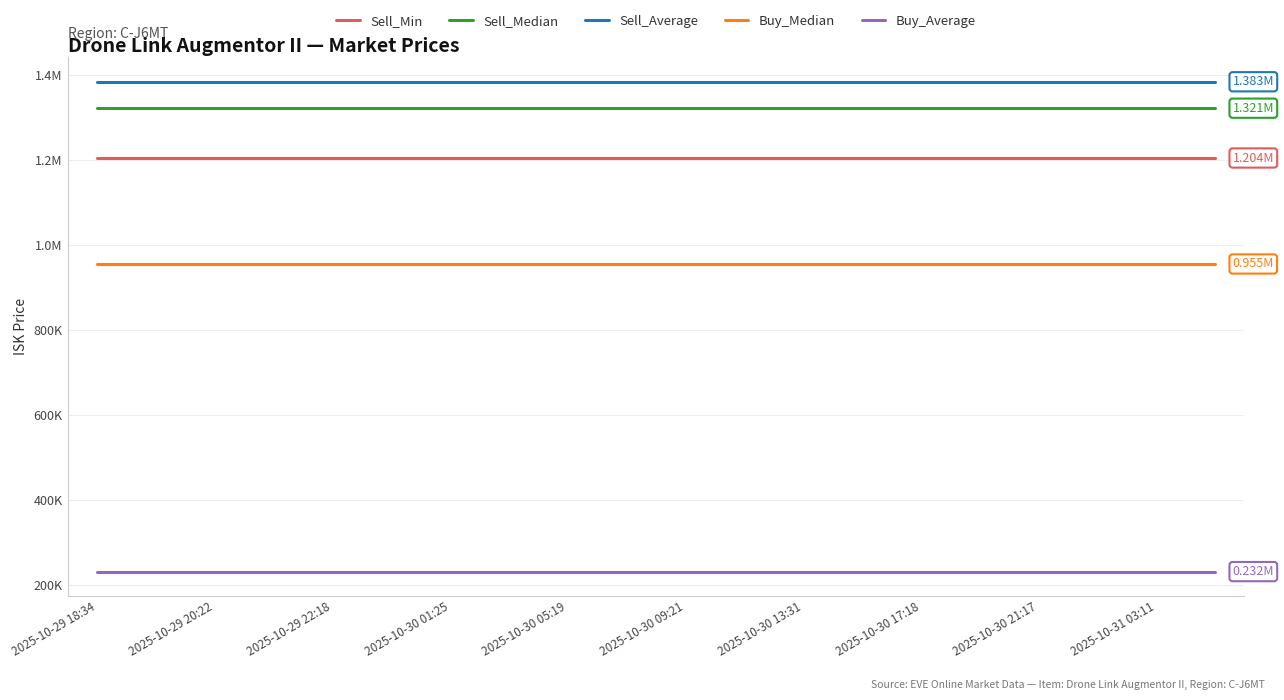

True or false: Sell_Min has more than 0 interior local peaks.

False